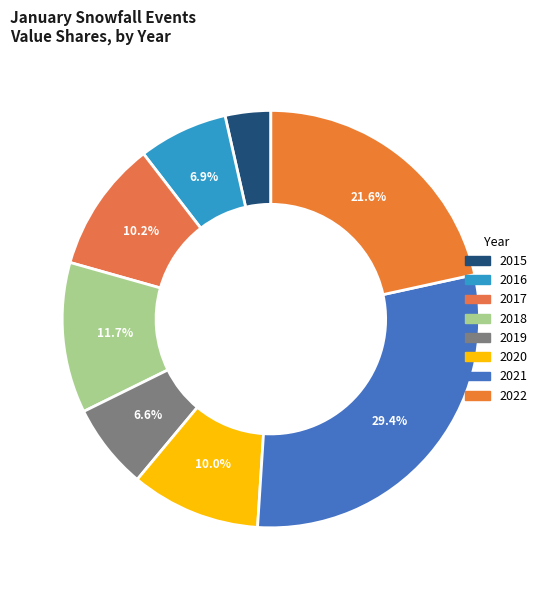

Does any single category account for the majority?

No